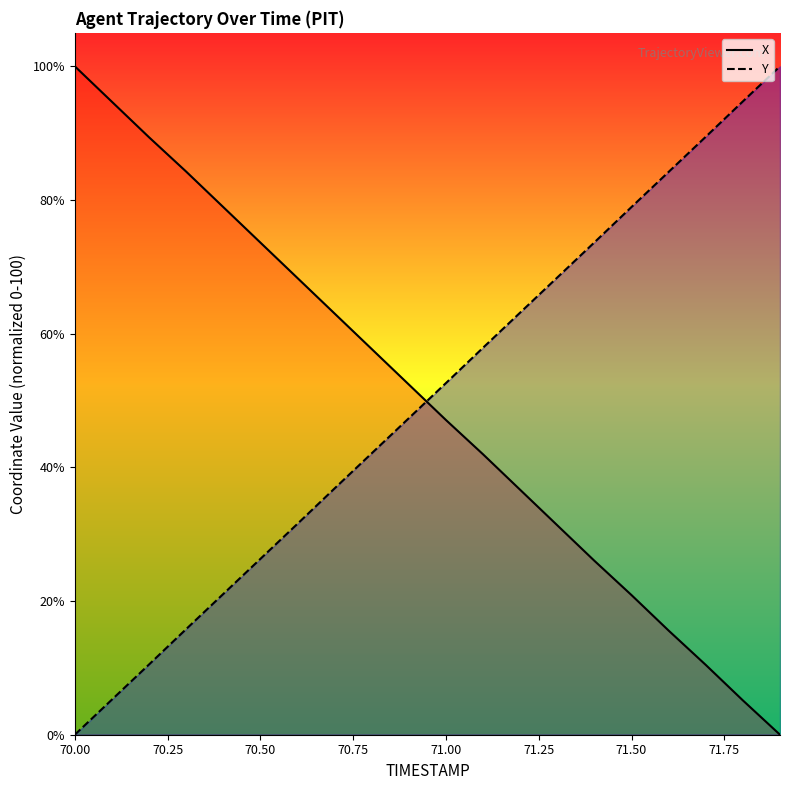

What is the difference between the maximum and minimum values in the Y series?

100.0